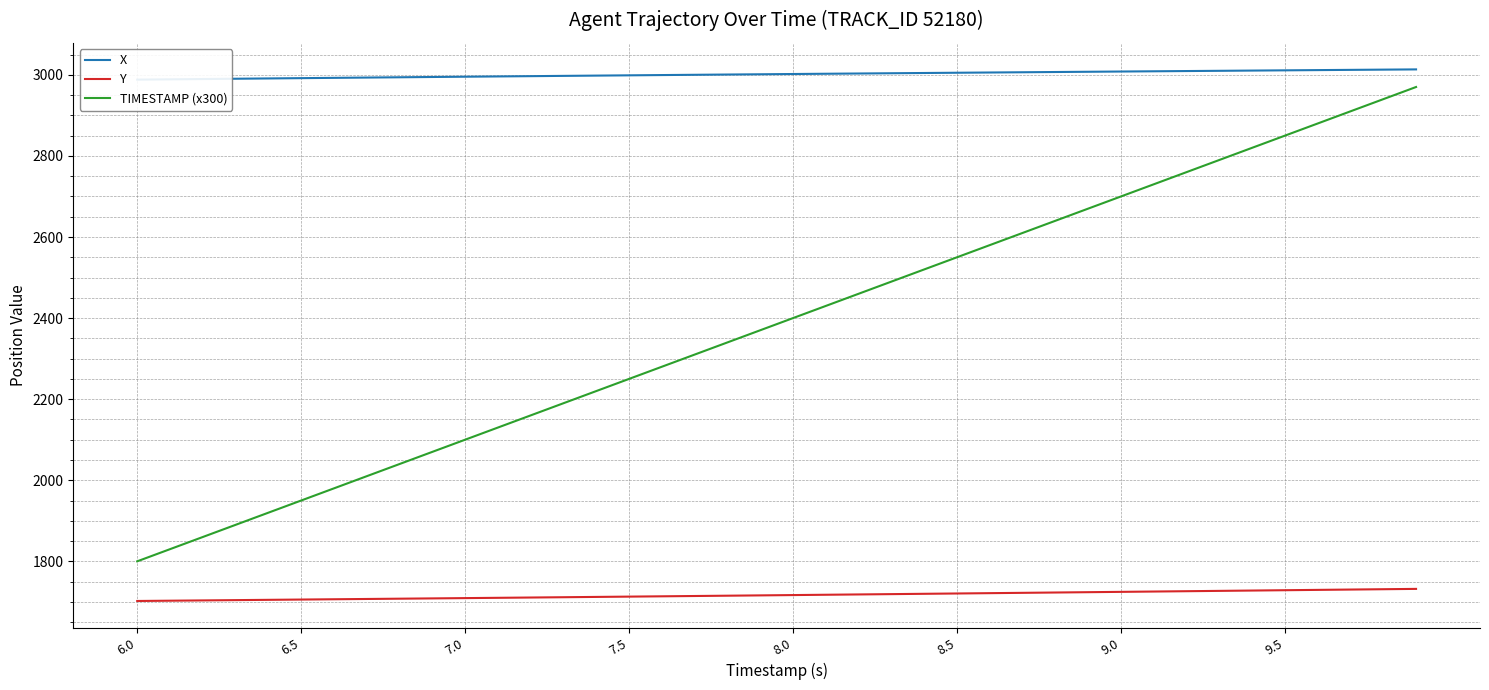

True or false: X and Y intersect in this chart.

False